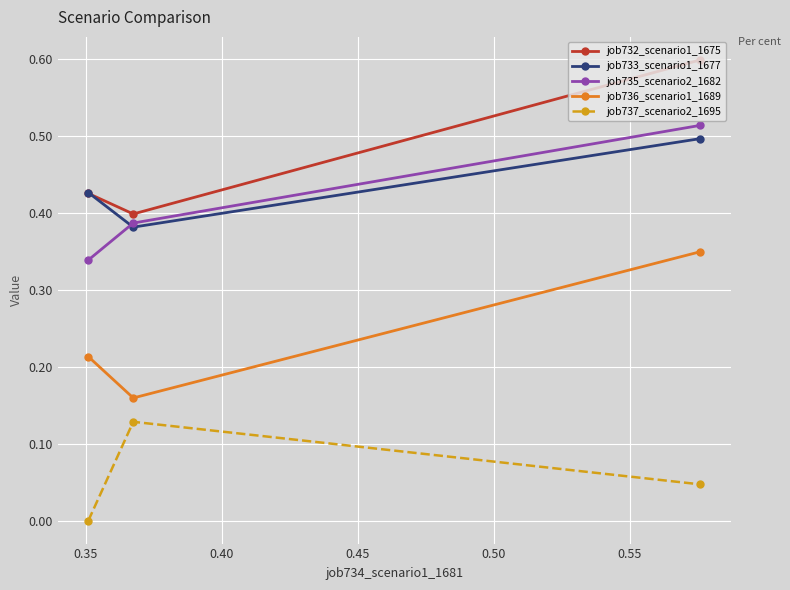

Which series has the largest total across all categories?

job732_scenario1_1675